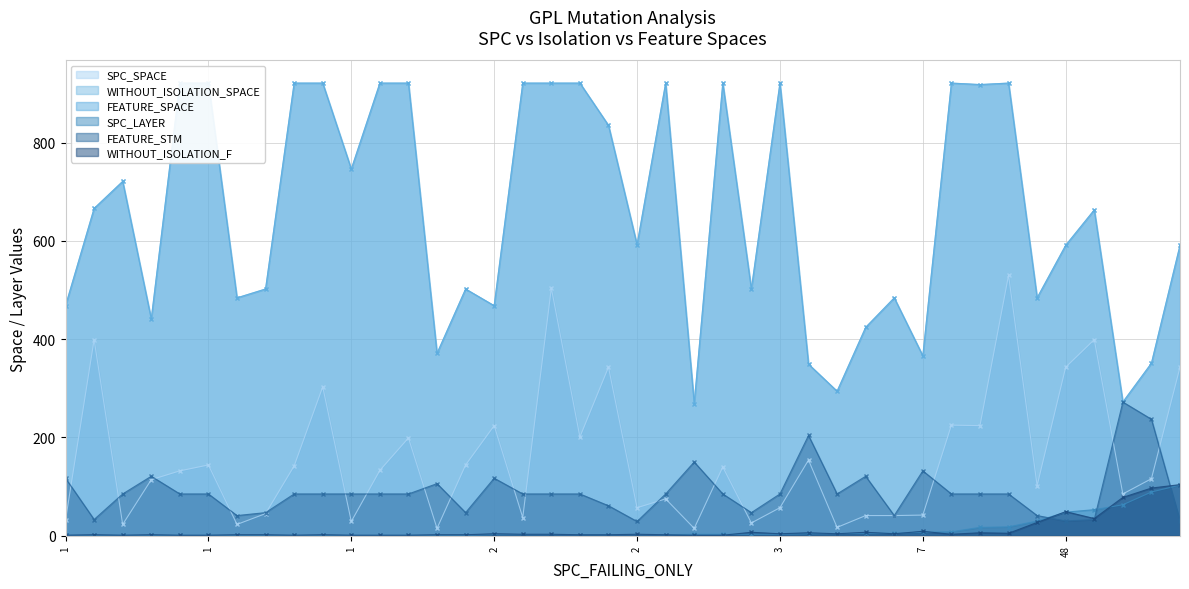

What is the approximate value of FEATURE_SPACE at 19?

502